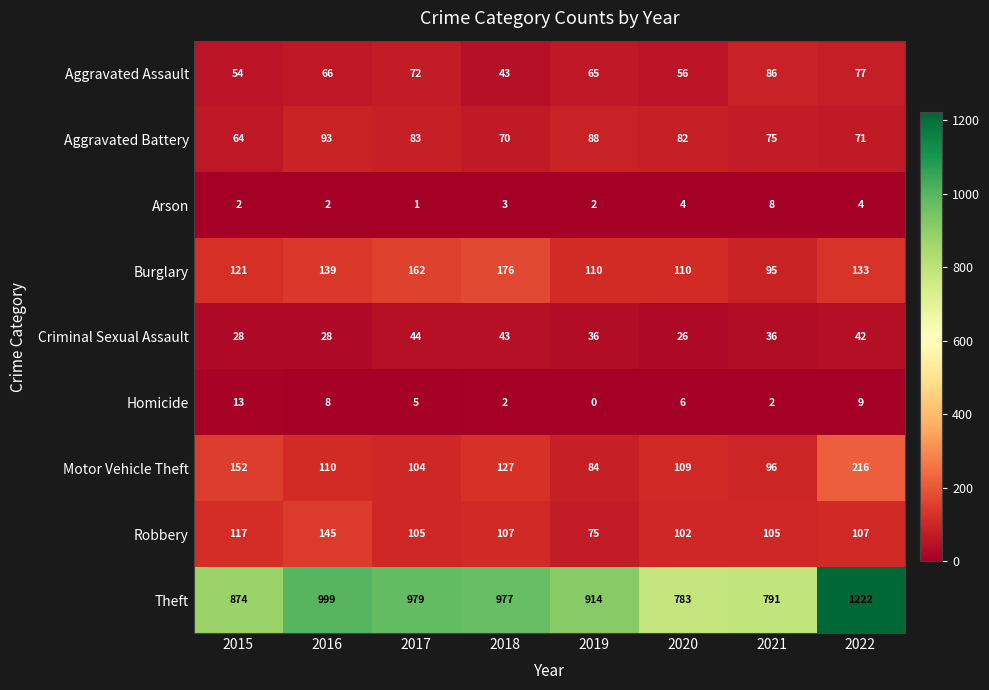

Which category has the highest value across all series?

2022